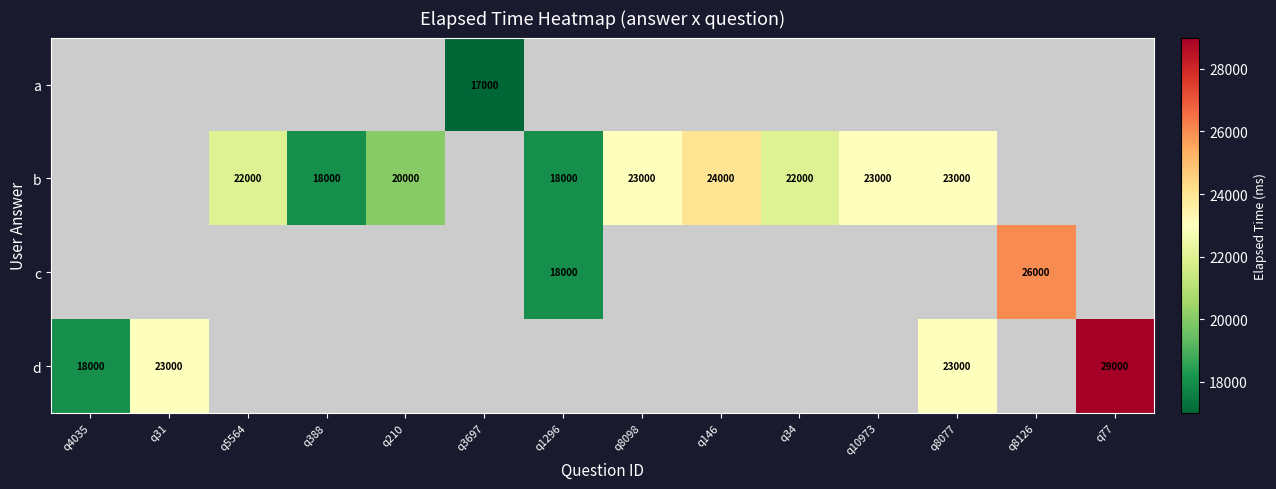

The value of b at q8098 is 23000. True or false?

True